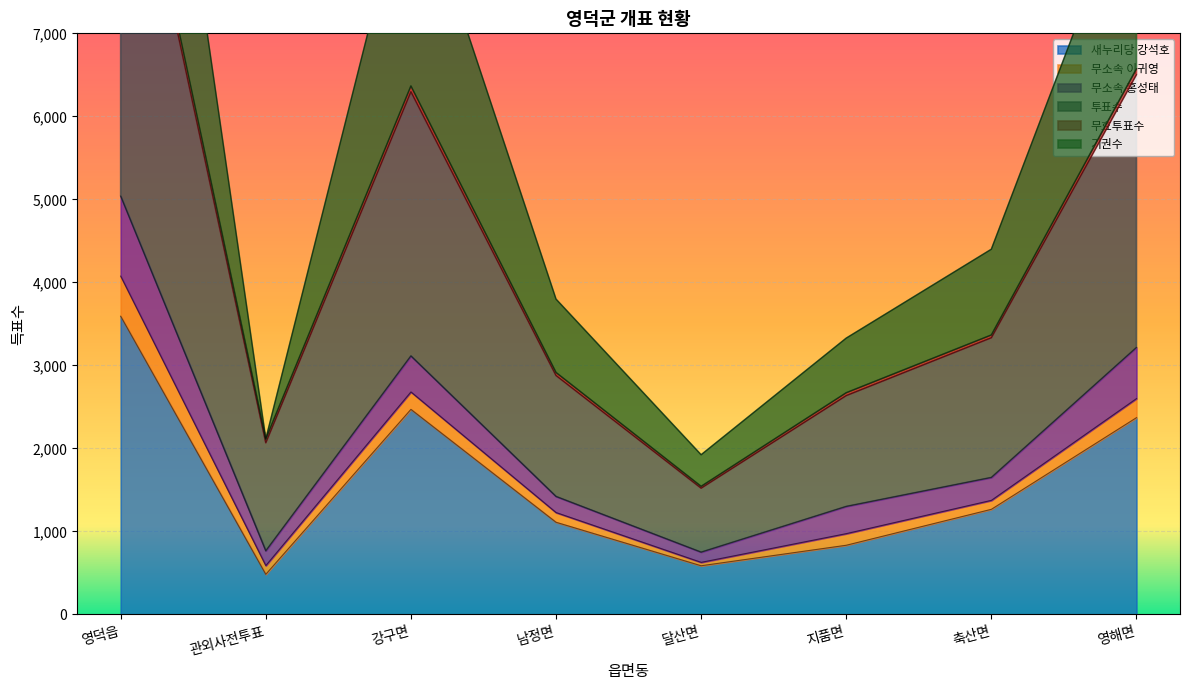

At which label is 새누리당 강석호 closest to 2037?

영해면